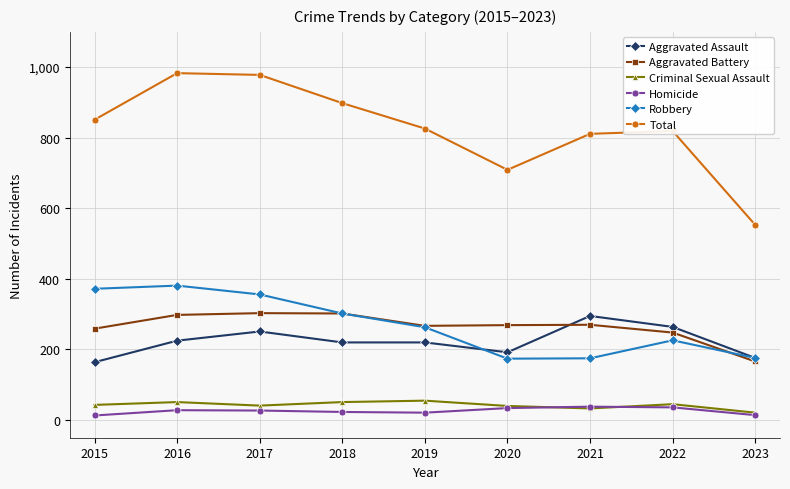

Is this an area chart (filled region under the line)?

No